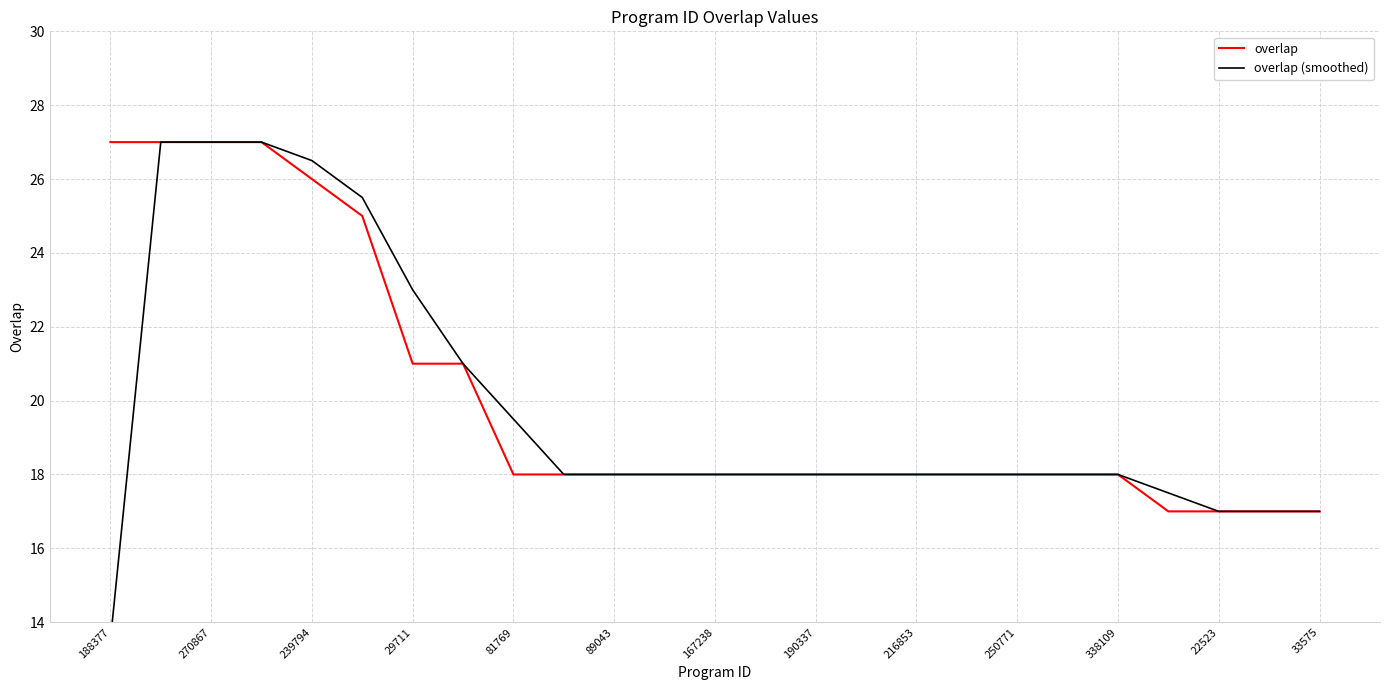

True or false: overlap has more than 2 interior local peaks.

False